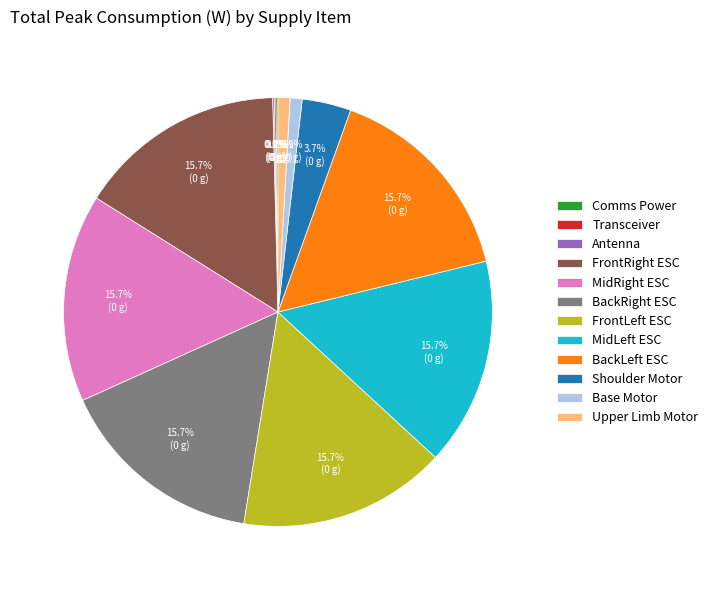

Does MidLeft ESC account for over 50% of the chart?

No